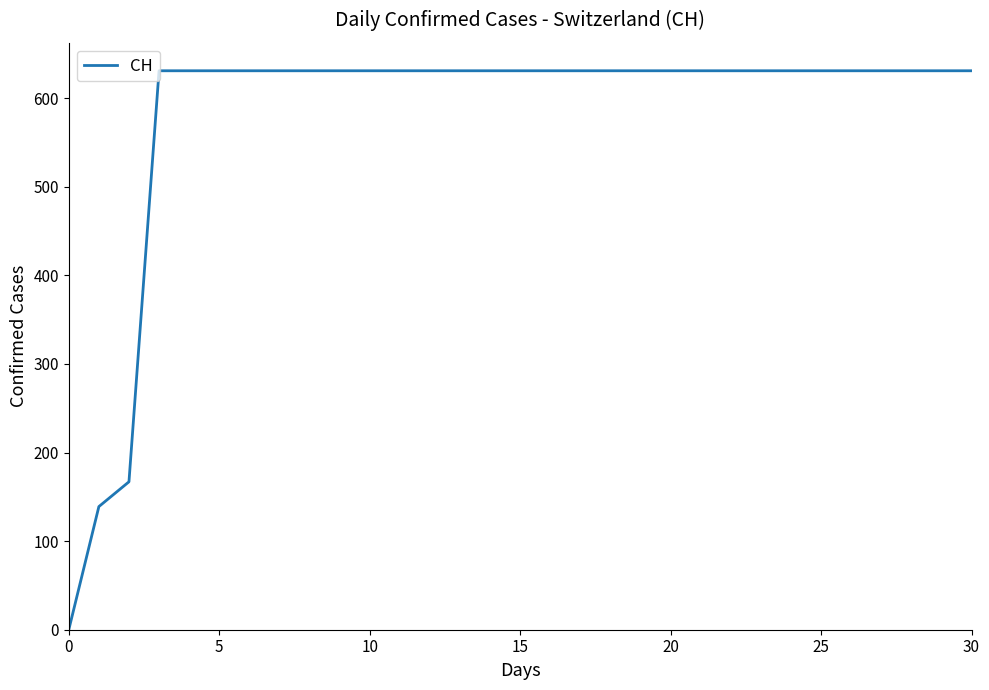

What is the maximum value shown in the chart?

631